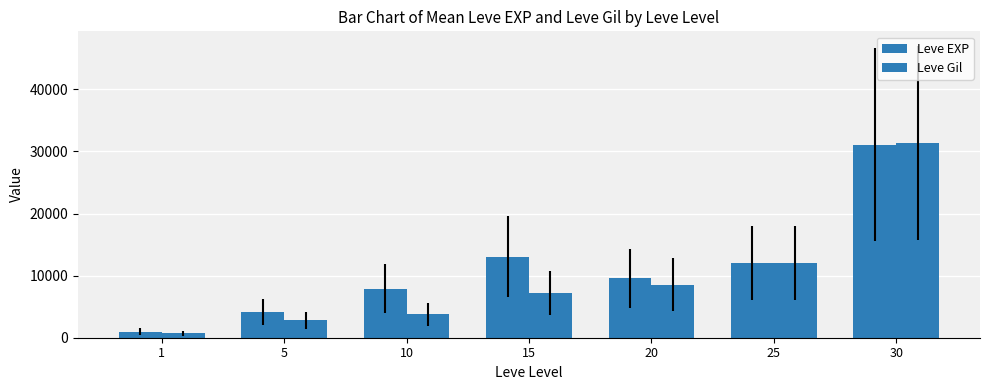

Count the number of data series in this chart.

2